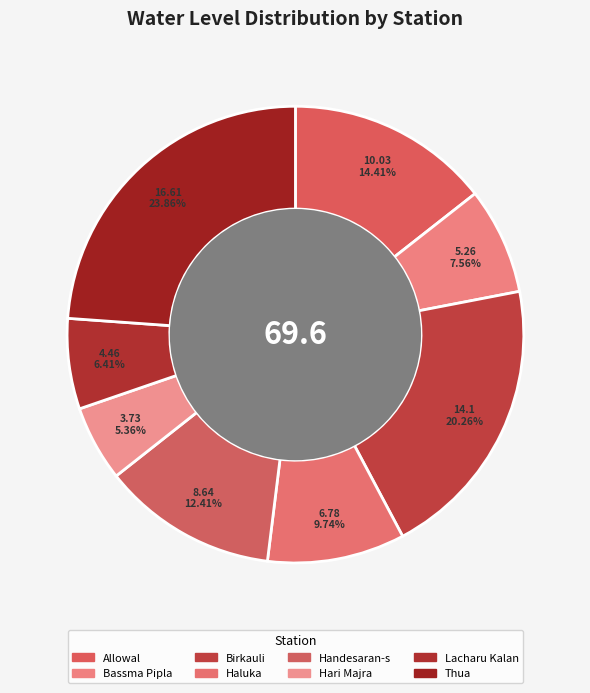

True or false: Bassma Pipla accounts for 8% of the total.

True